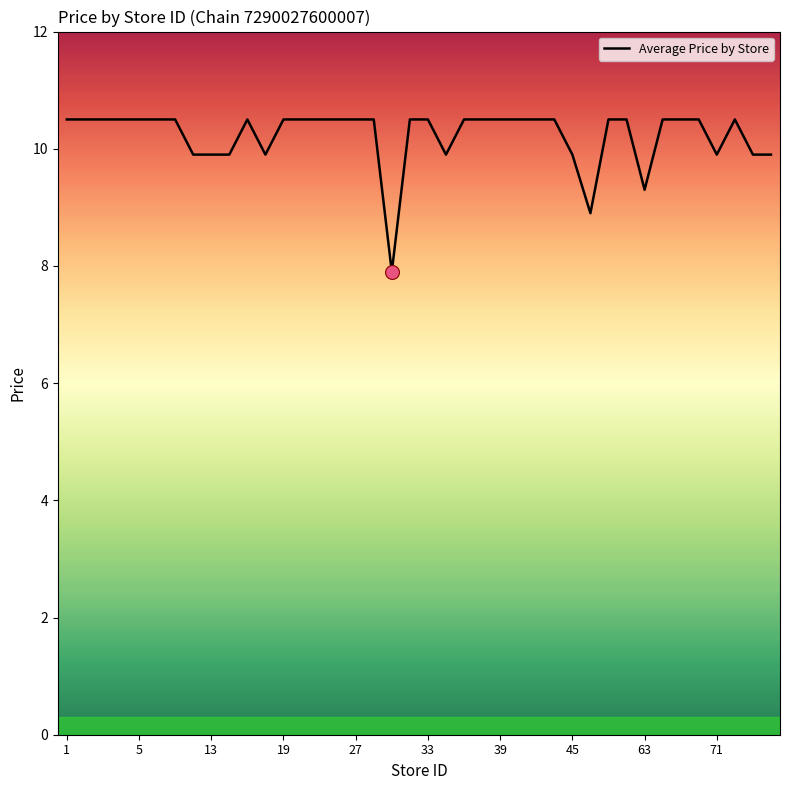

What is the smallest value displayed?

7.9